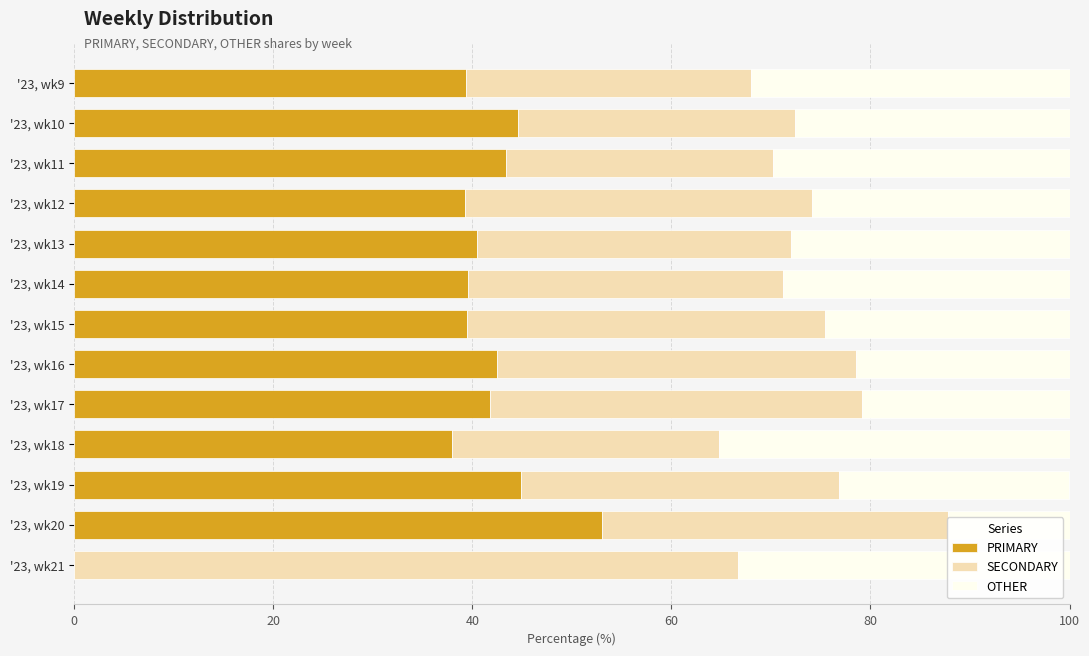

What is the total value across all series at '23, wk17?

100.0